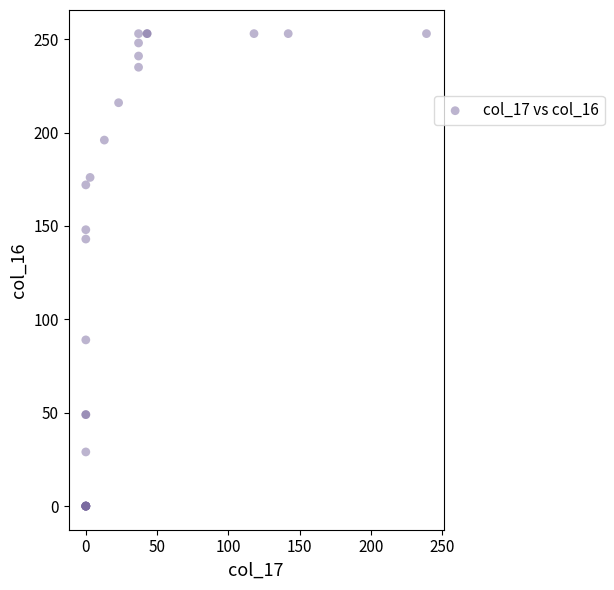

What Y value in the scatter plot is closest to 126?

143